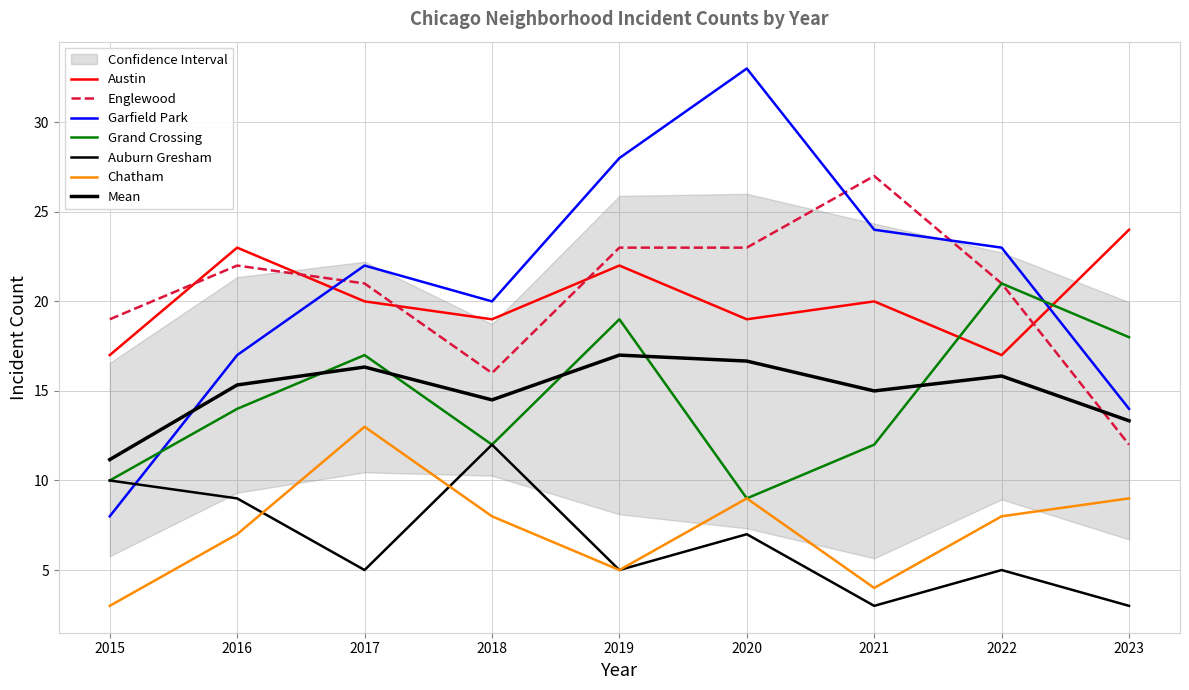

What is the difference between the second highest and minimum values in the Auburn Gresham series?

7